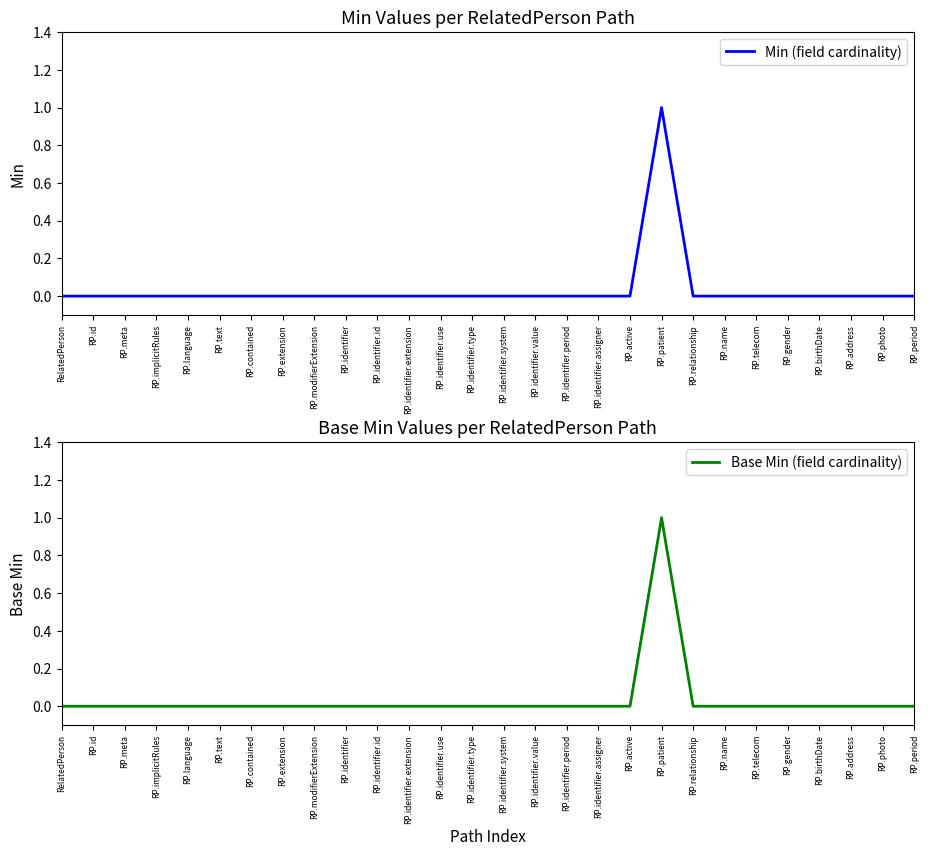

True or false: Min (field cardinality) has more than 1 interior local peaks.

False